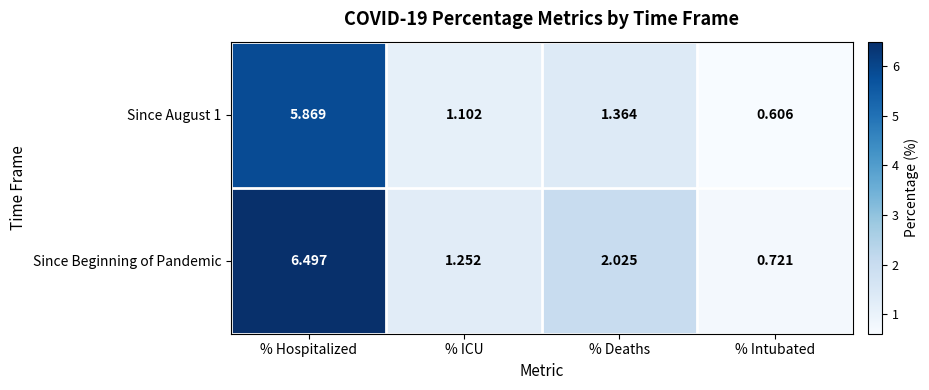

Which series has the widest spread of values?

Since Beginning of Pandemic